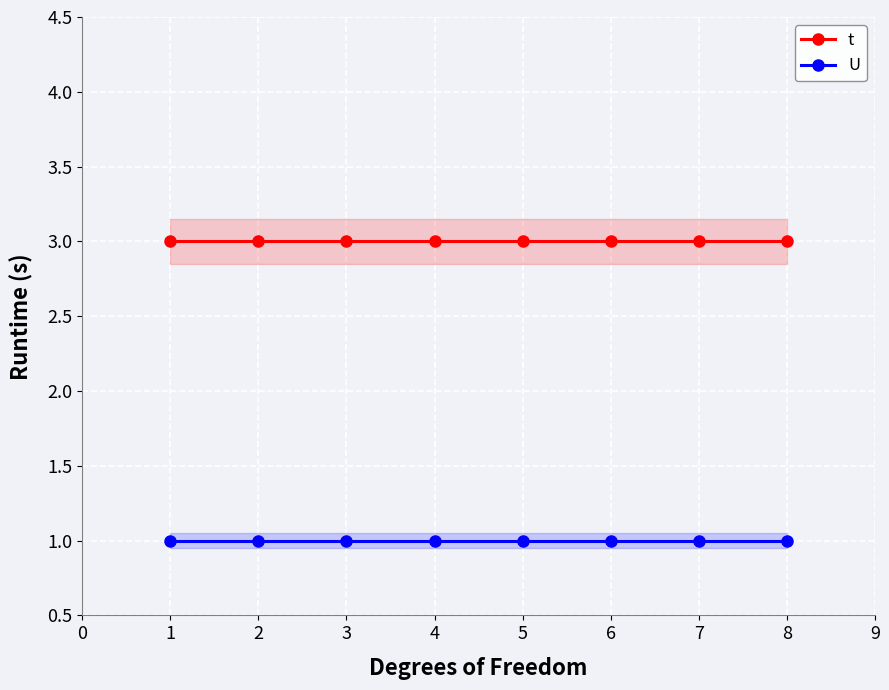

Reading left to right, list all the values displayed in this chart.

t: 0=3	1=3	2=3	3=3	4=3	5=3	6=3	7=3
U: 0=1	1=1	2=1	3=1	4=1	5=1	6=1	7=1